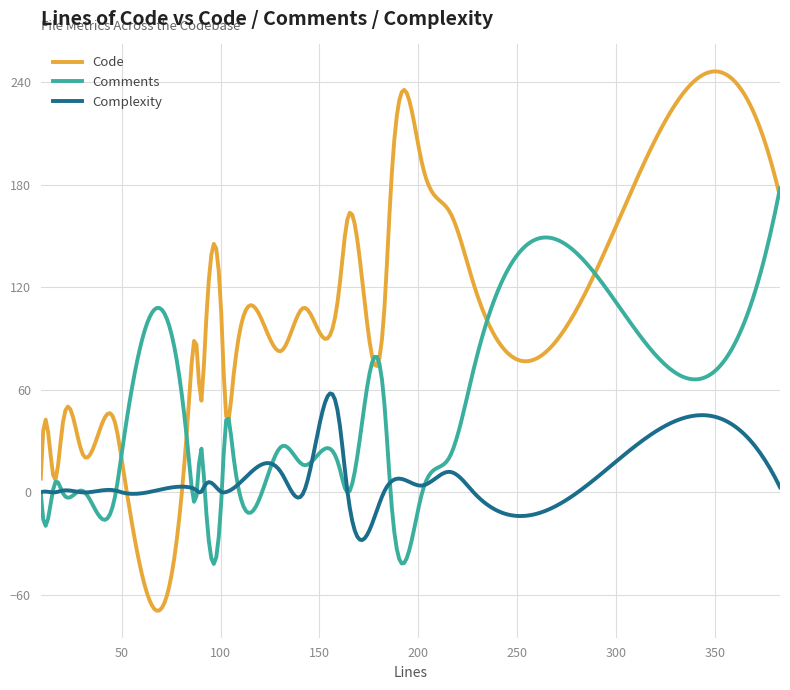

Count the number of categories in the chart.

300